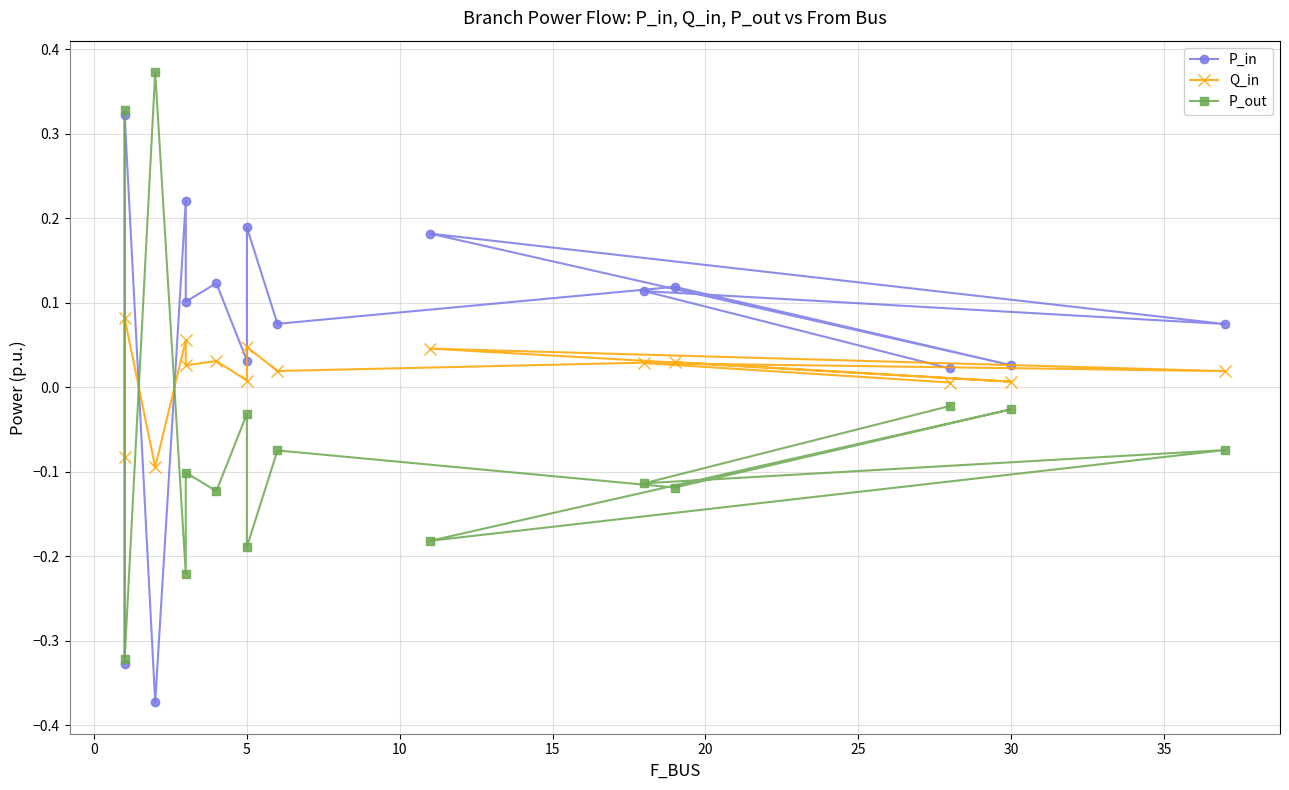

What are all the series names shown in the legend?

P_in, Q_in, P_out